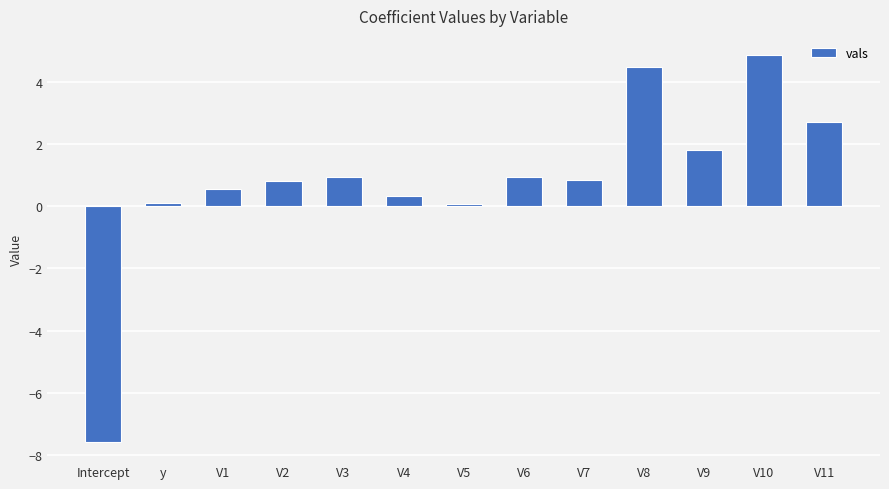

Does the chart contain stacked bars?

No